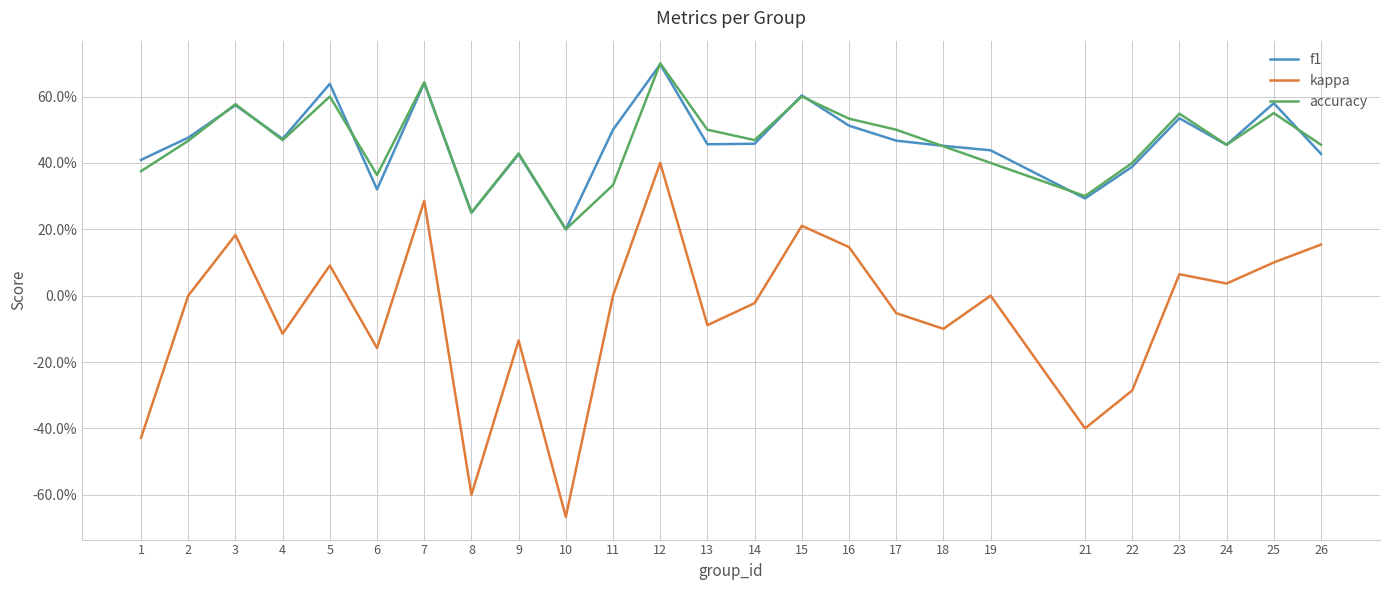

Which series has the largest total across all categories?

f1